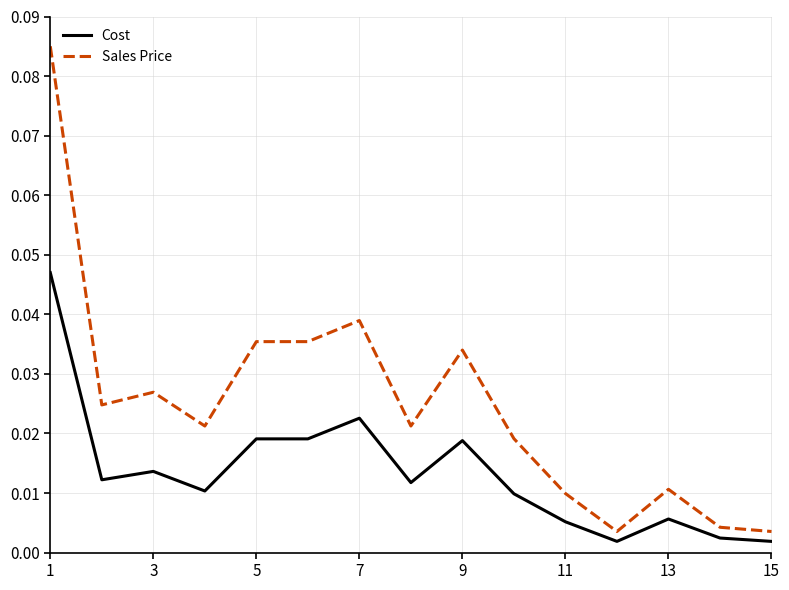

Which series has the largest range (max minus min)?

Sales Price